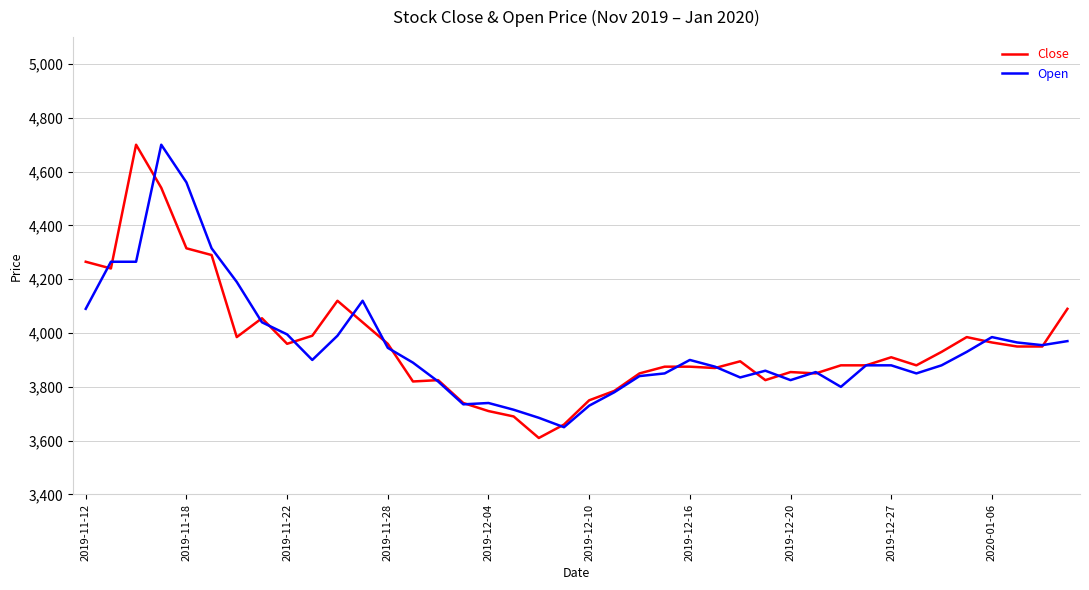

Which series has the largest range (max minus min)?

Close